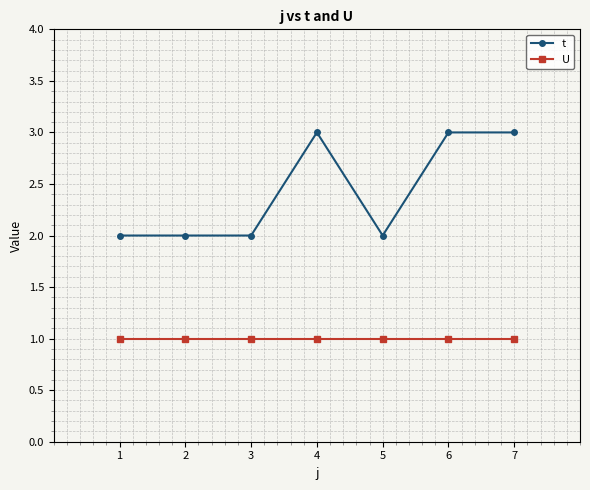

The value of U at 3 is 1. True or false?

True